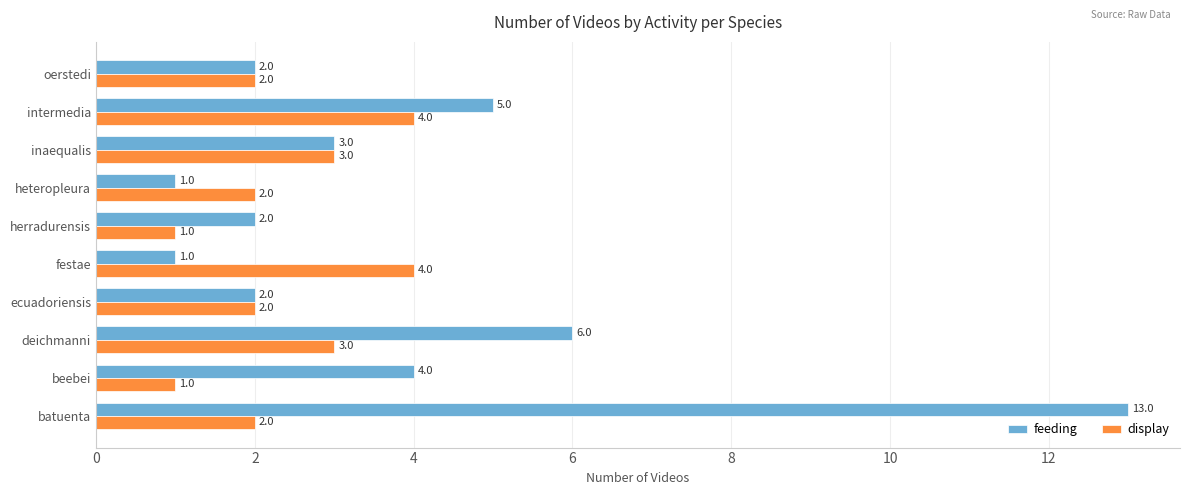

Which series has the largest total across all categories?

feeding